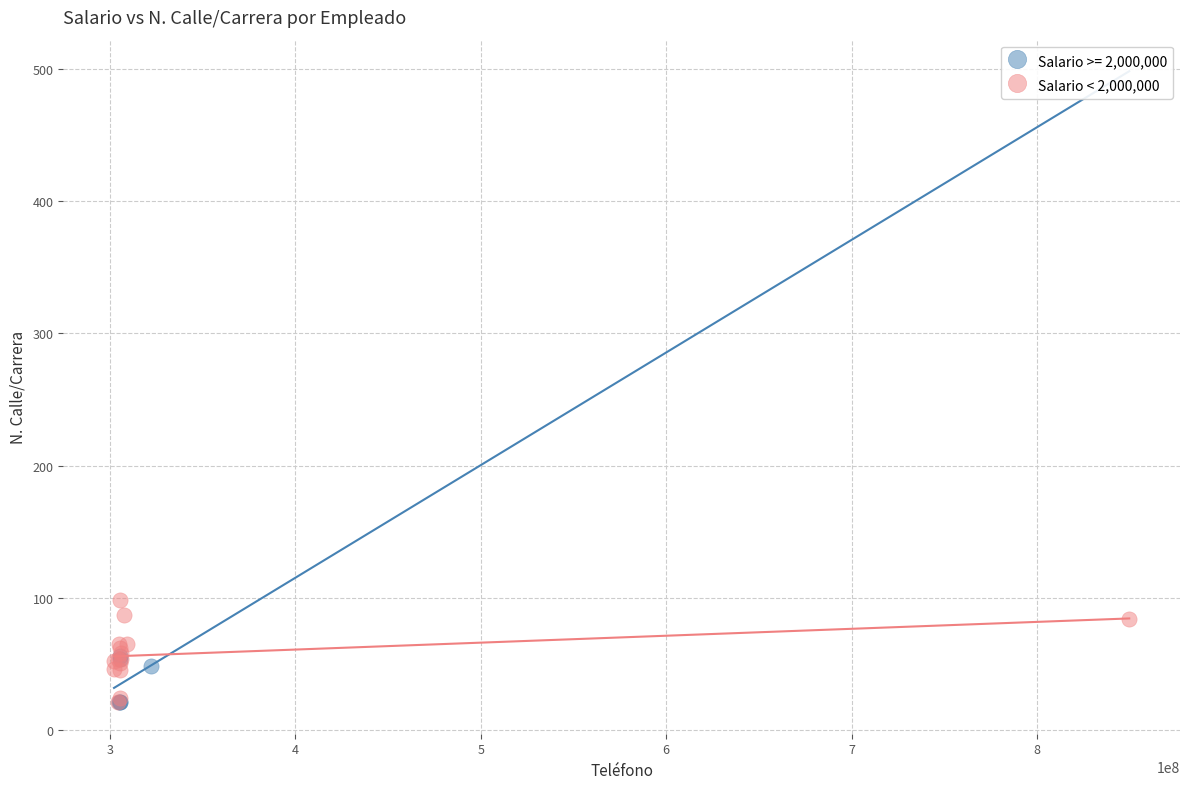

Which series has the widest spread of Y values?

Salario < 2,000,000